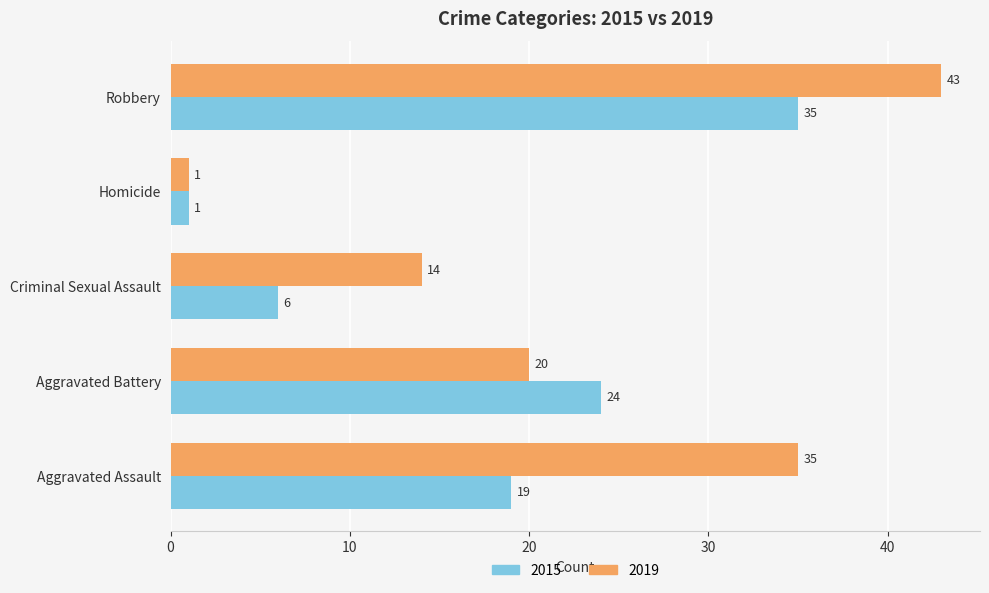

Count the number of categories in the chart.

5